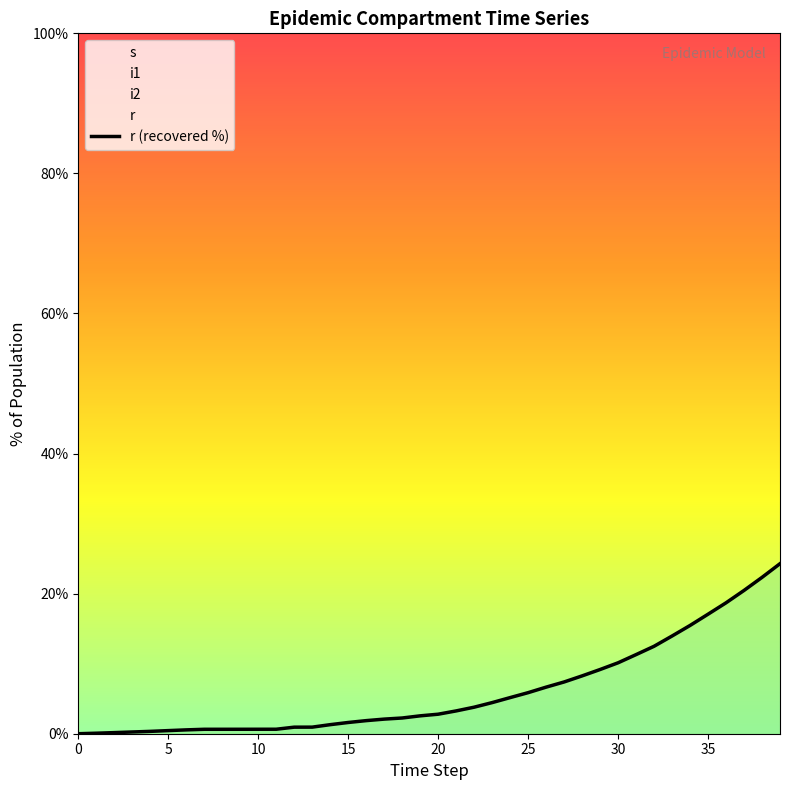

What is the label of the 3rd point from the right?

37